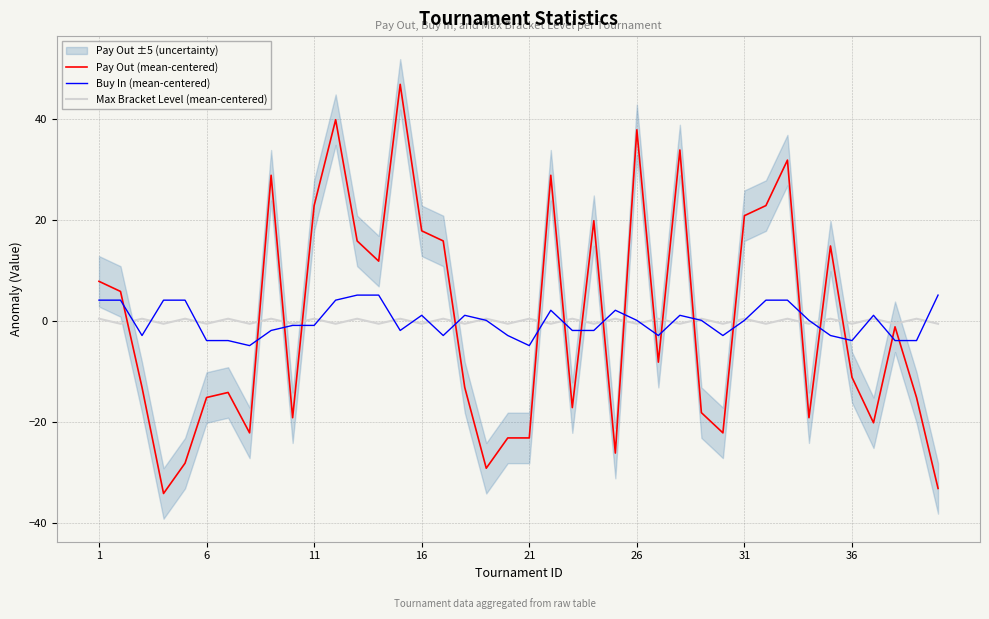

Where is Max Bracket Level (mean-centered) nearest to the value 0?

1